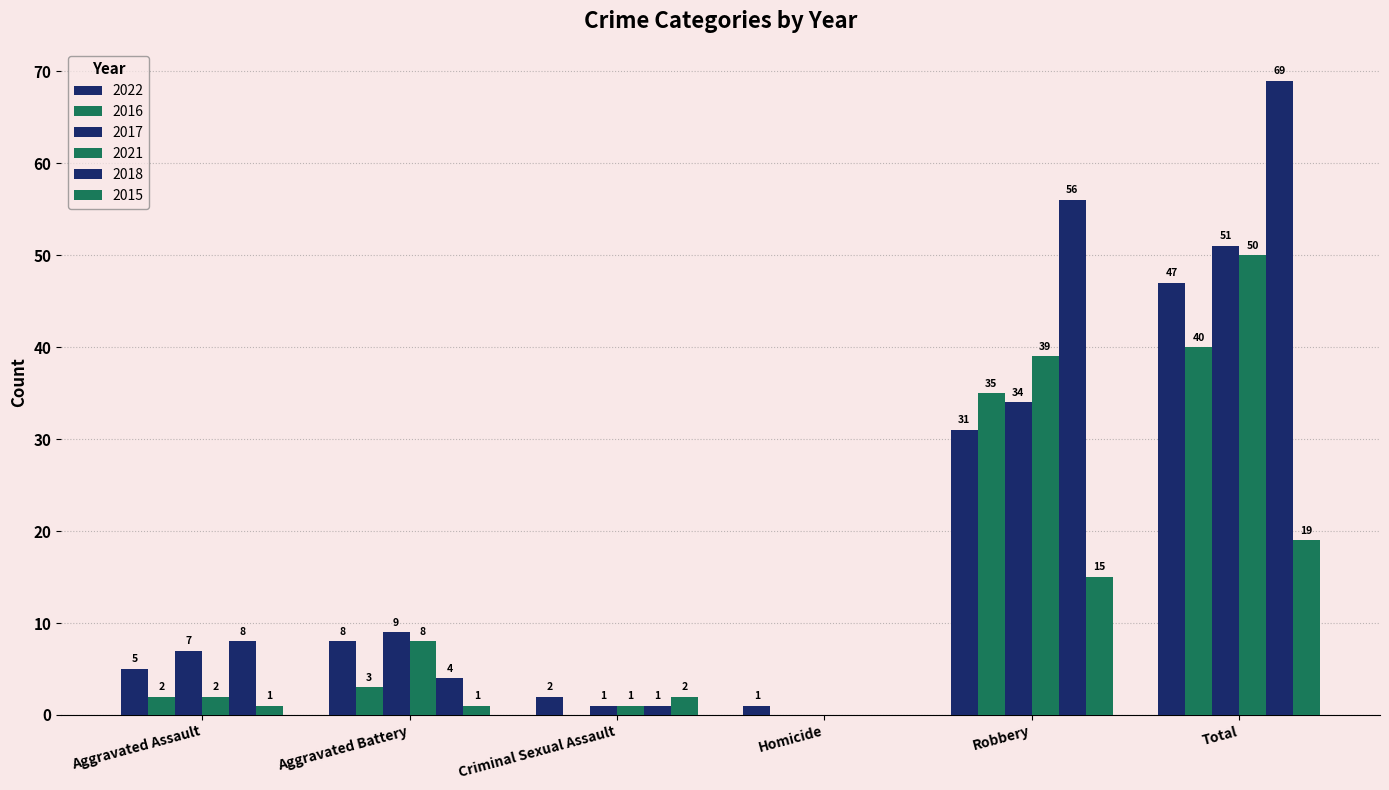

Reading left to right, transcribe all the data shown in this chart.

2022: 5	8	2	1	31	47
2016: 2	3	0	0	35	40
2017: 7	9	1	0	34	51
2021: 2	8	1	0	39	50
2018: 8	4	1	0	56	69
2015: 1	1	2	0	15	19